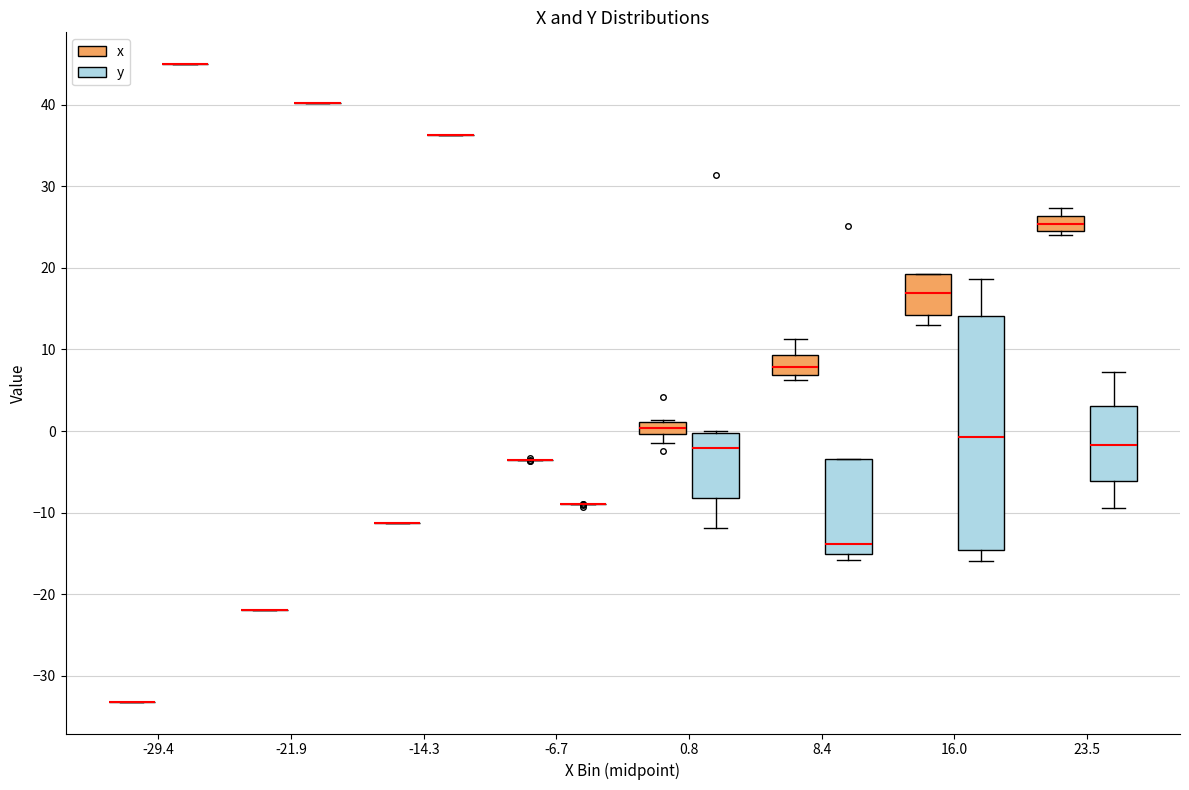

Comparing the boxes themselves (not the whiskers), which one is the tallest?

16.0 (y)